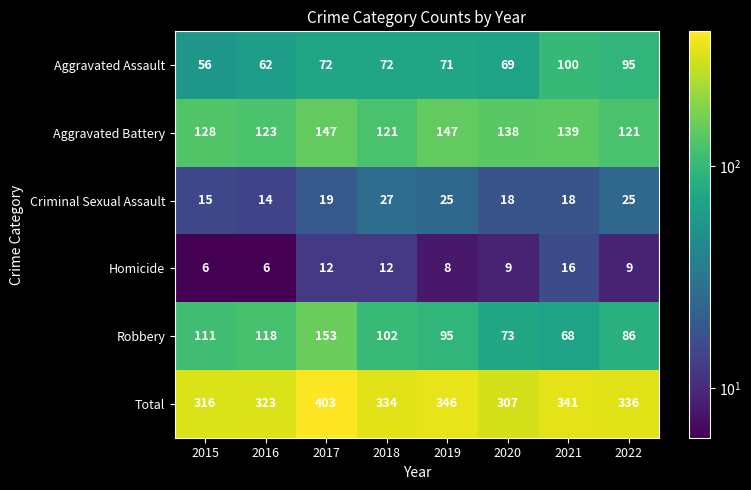

At 2020, list the series in order from largest to smallest.

Total, Aggravated Battery, Robbery, Aggravated Assault, Criminal Sexual Assault, Homicide